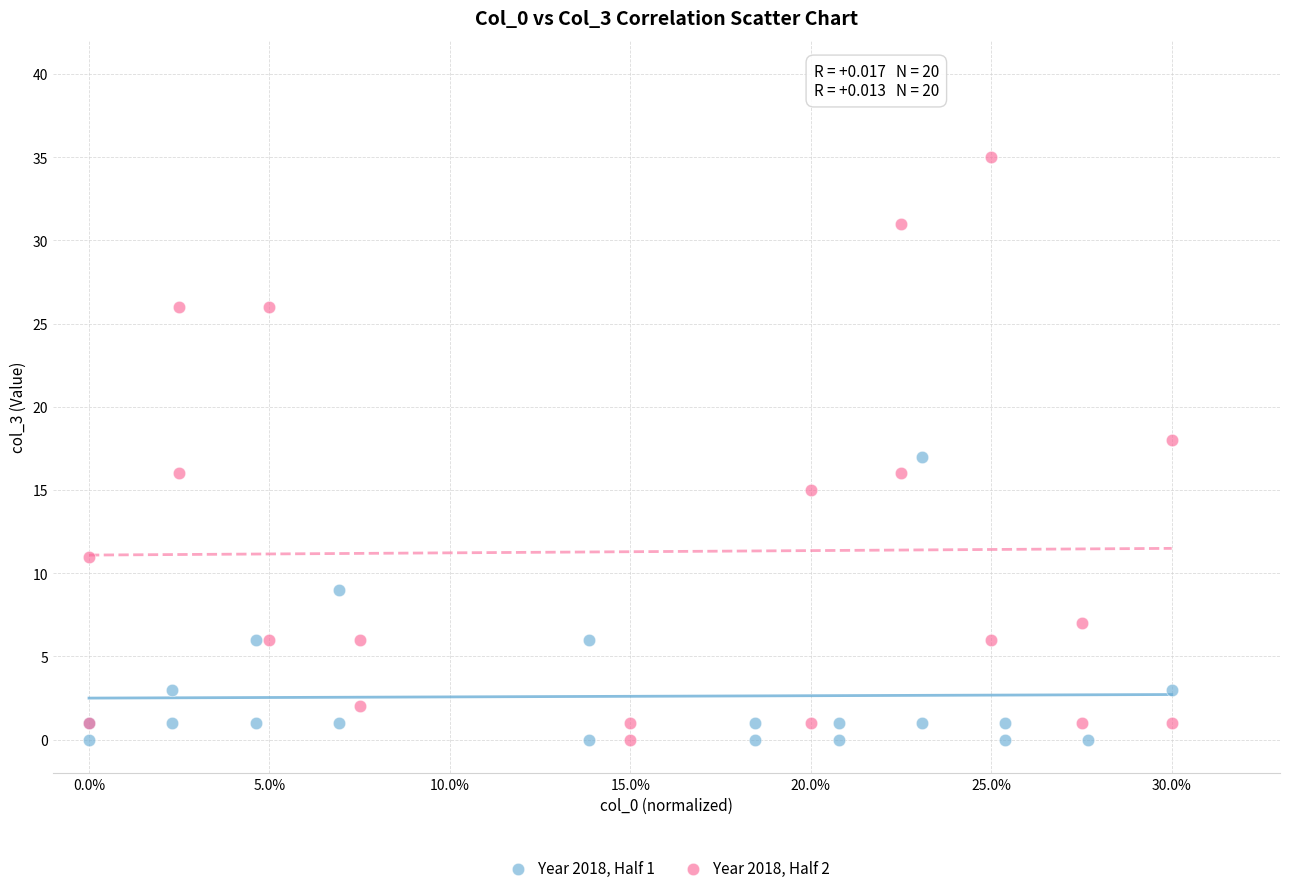

Which series has the widest spread of Y values?

Year 2018, Half 2